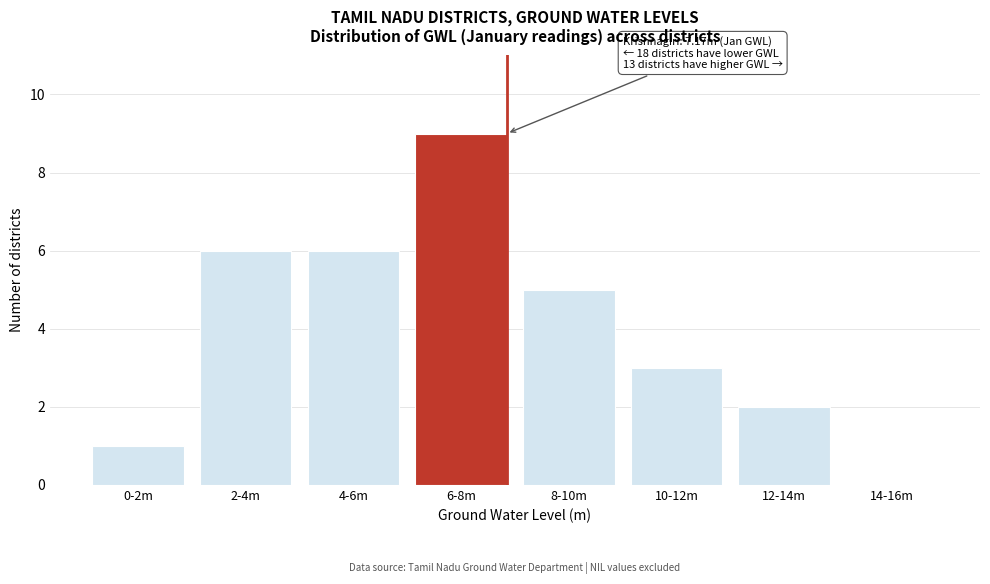

Reading left to right, list all the values displayed in this chart.

0-2m=1	2-4m=6	4-6m=6	6-8m=9	8-10m=5	10-12m=3	12-14m=2	14-16m=0